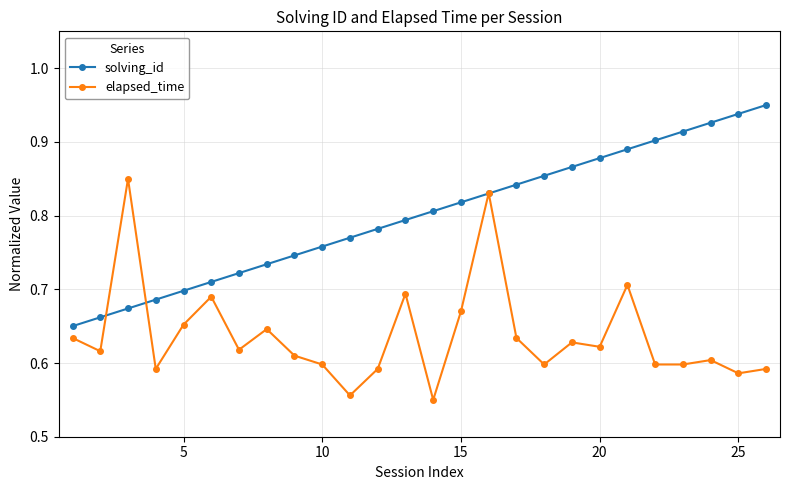

True or false: solving_id has more than 0 interior local peaks.

False